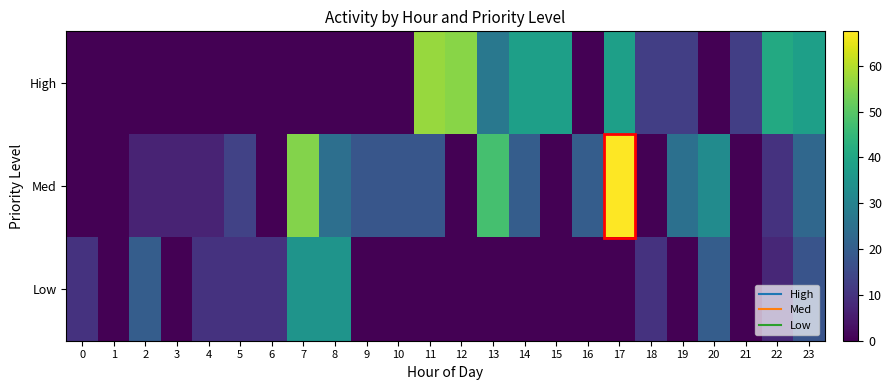

Reading left to right, extract all data points from this chart.

High: 0=0.0	1=0.0	2=0.0	3=0.0	4=0.0	5=0.0	6=0.0	7=0.0	8=0.0	9=0.0	10=0.0	11=57.0	12=55.5	13=27.0	14=38.0	15=38.0	16=0.0	17=38.0	18=12.5	19=12.5	20=0.0	21=12.5	22=41.0	23=38.0
Med: 0=0.0	1=0.0	2=6.7	3=6.7	4=6.7	5=13.3	6=0.0	7=55.0	8=24.7	9=18.0	10=18.0	11=18.0	12=0.0	13=47.5	14=20.0	15=0.0	16=20.0	17=67.5	18=0.0	19=25.0	20=32.5	21=0.0	22=10.0	23=22.5
Low: 0=10.0	1=0.0	2=20.0	3=0.0	4=10.0	5=10.0	6=10.0	7=35.0	8=35.0	9=0.0	10=0.0	11=0.0	12=0.0	13=0.0	14=0.0	15=0.0	16=0.0	17=0.0	18=10.0	19=0.0	20=20.0	21=0.0	22=7.5	23=17.5